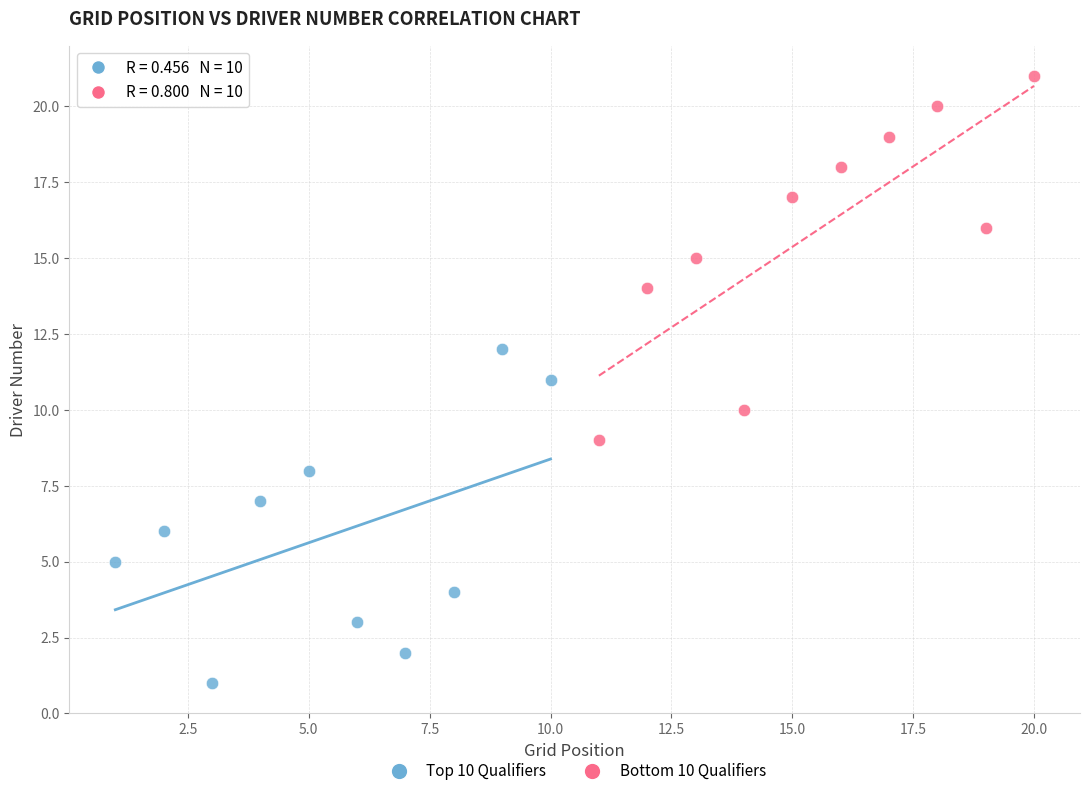

Which series has the widest spread of Y values?

Bottom 10 Qualifiers